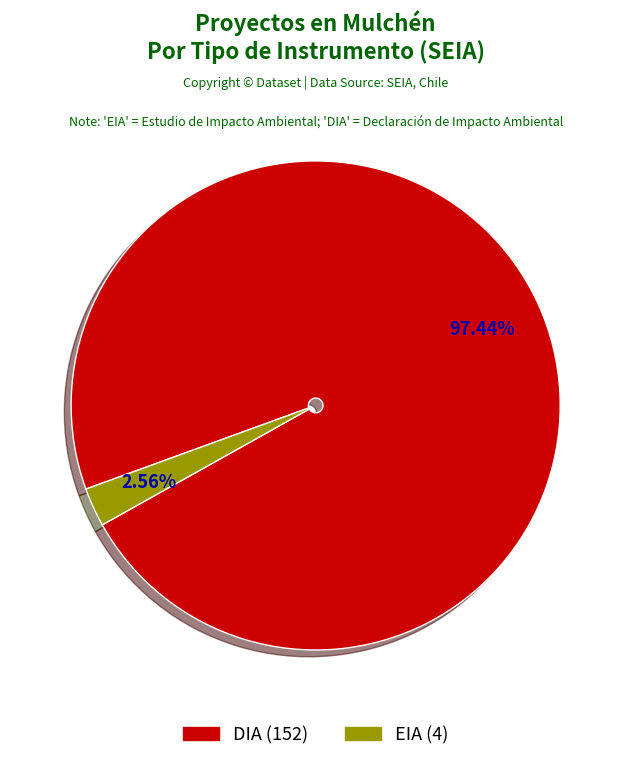

To the nearest percent, what portion does DIA represent?

97%